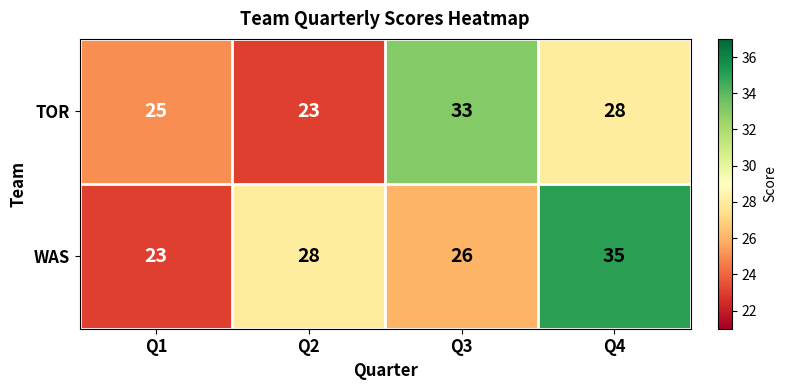

List the series in order of their overall mean, highest first.

WAS, TOR